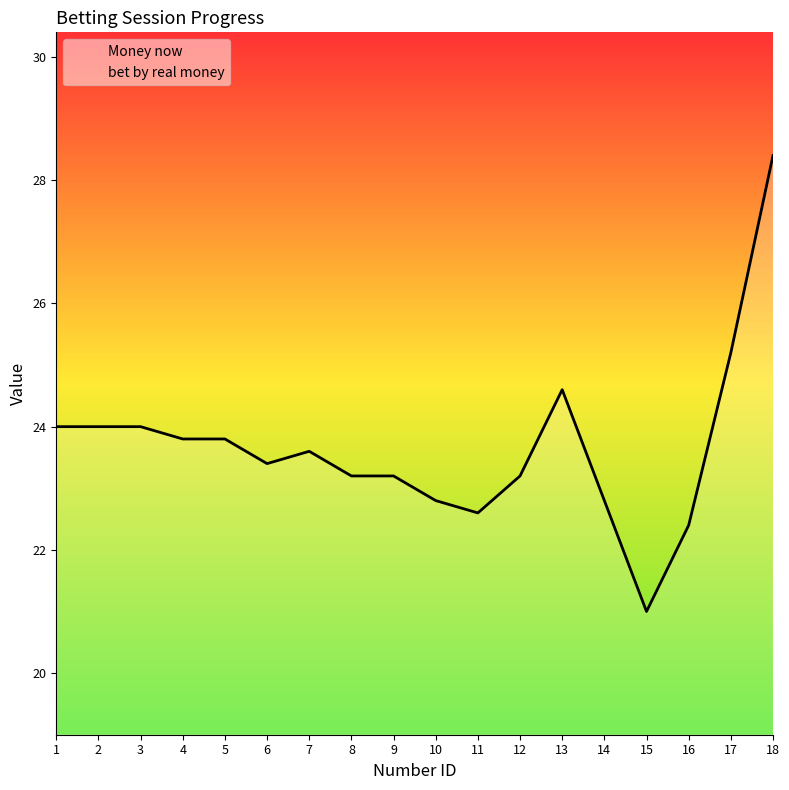

True or false: bet by real money and Money now intersect in this chart.

False